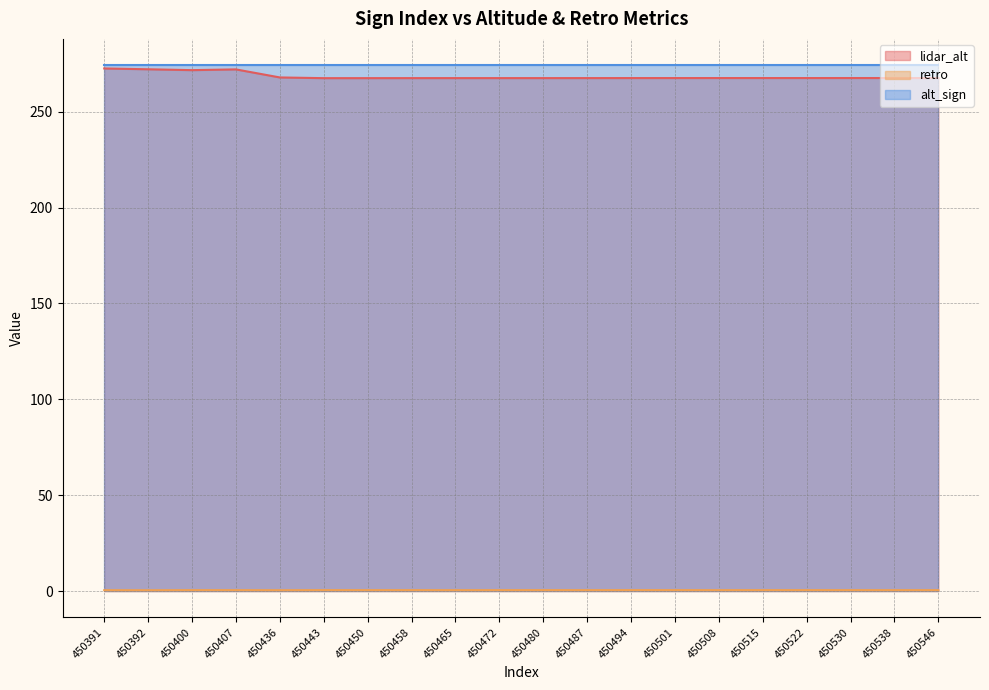

True or false: lidar_alt and retro cross at least once.

False